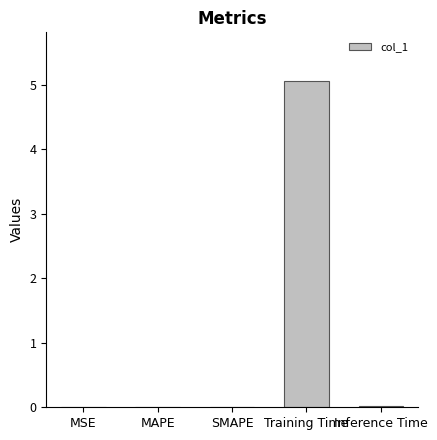

What is the sum of all values?

5.1